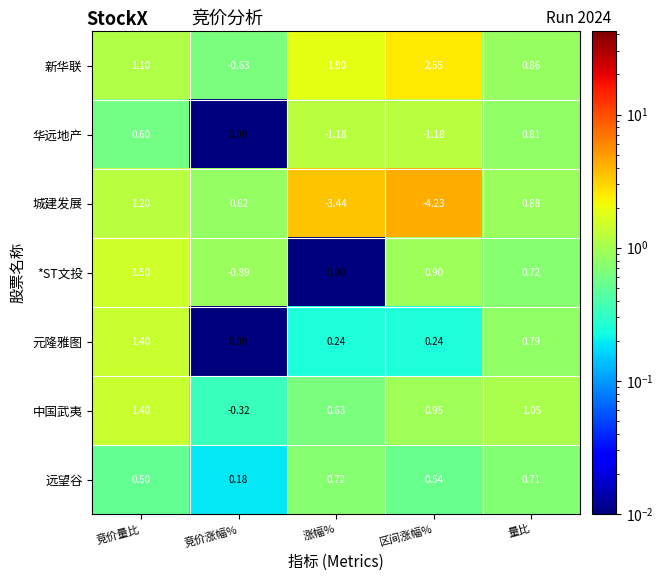

Where is 远望谷 nearest to the value 0?

竞价涨幅%